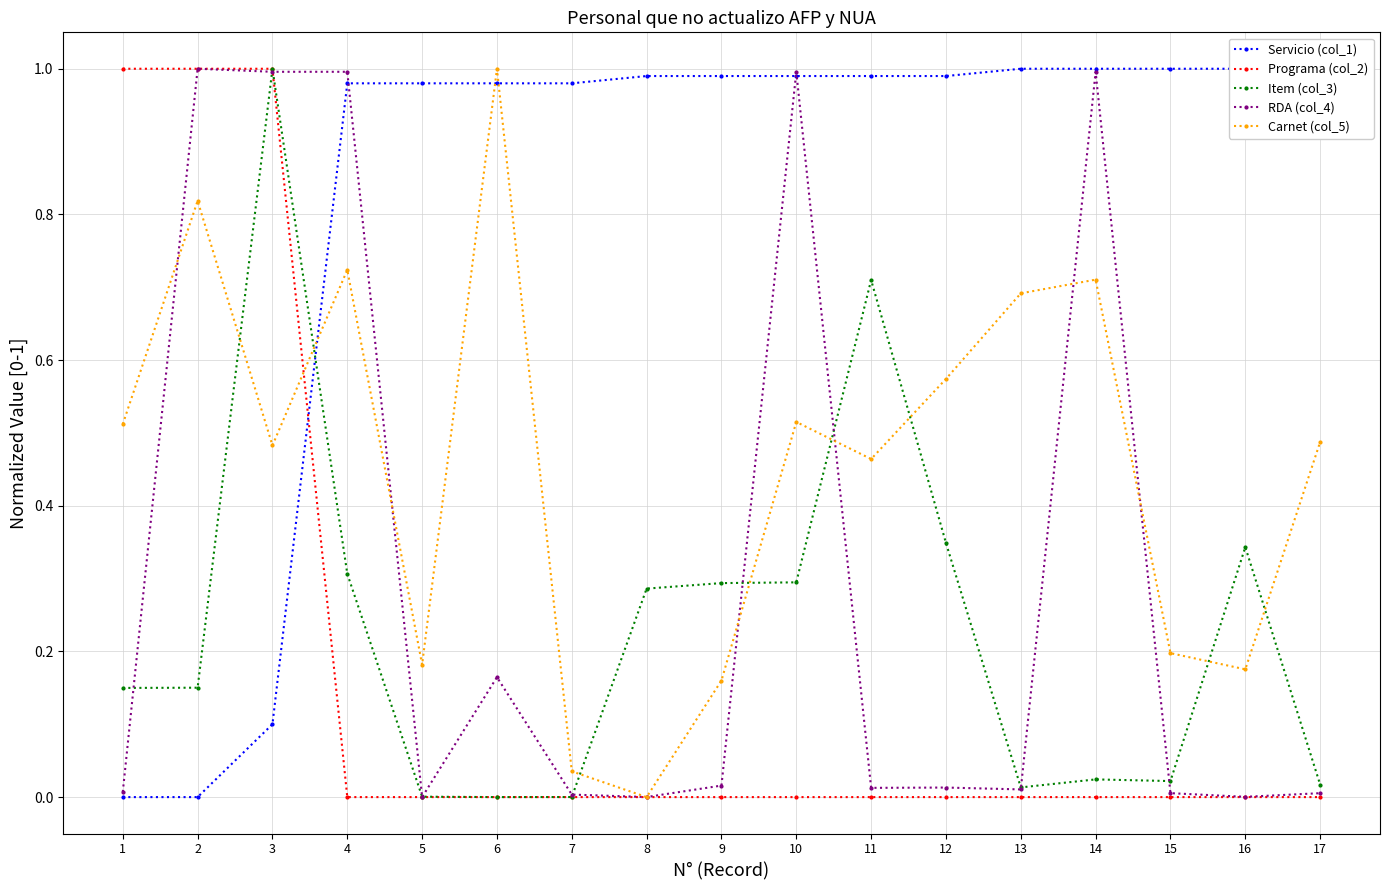

How many data points in RDA (col_4) are above 0?

16